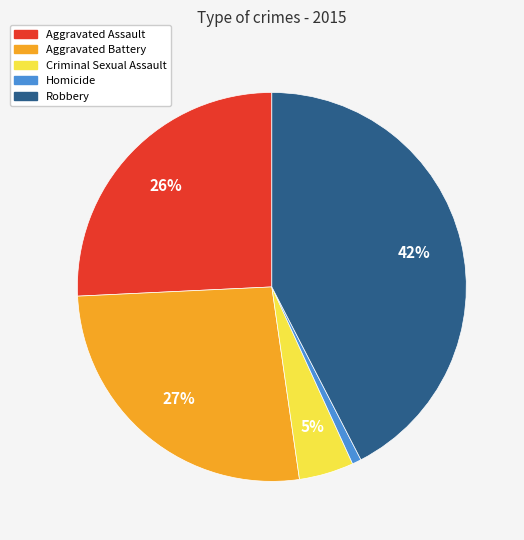

Do Homicide and Robbery together represent more than half of the pie?

No